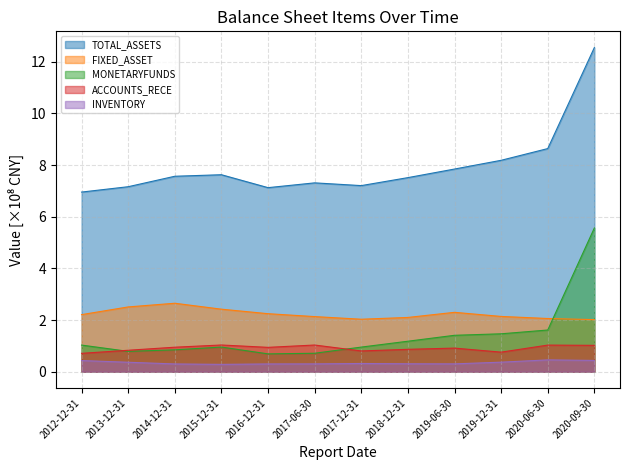

Is it true that ACCOUNTS_RECE equals 1.6 at 2014-12-31?

False